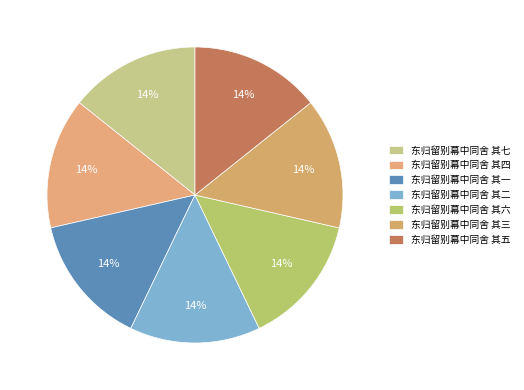

What percentage is the 东归留别幕中同舍 其七 slice, to the nearest percent?

14%